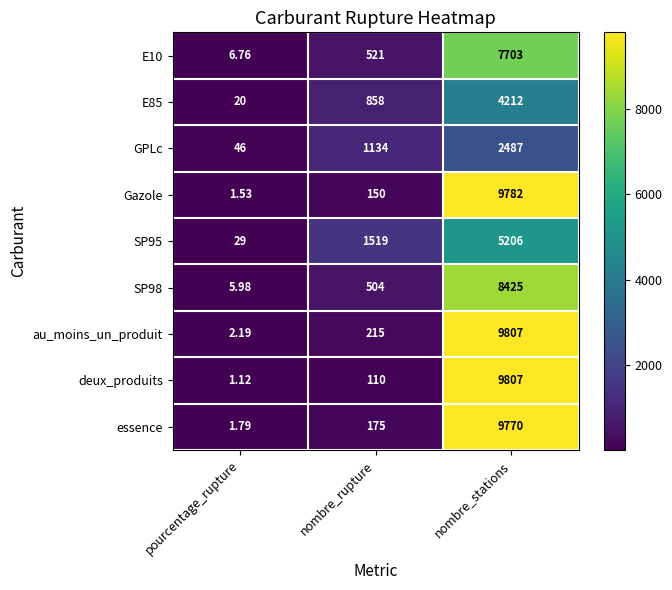

At which label is Gazole closest to 4891?

nombre_rupture